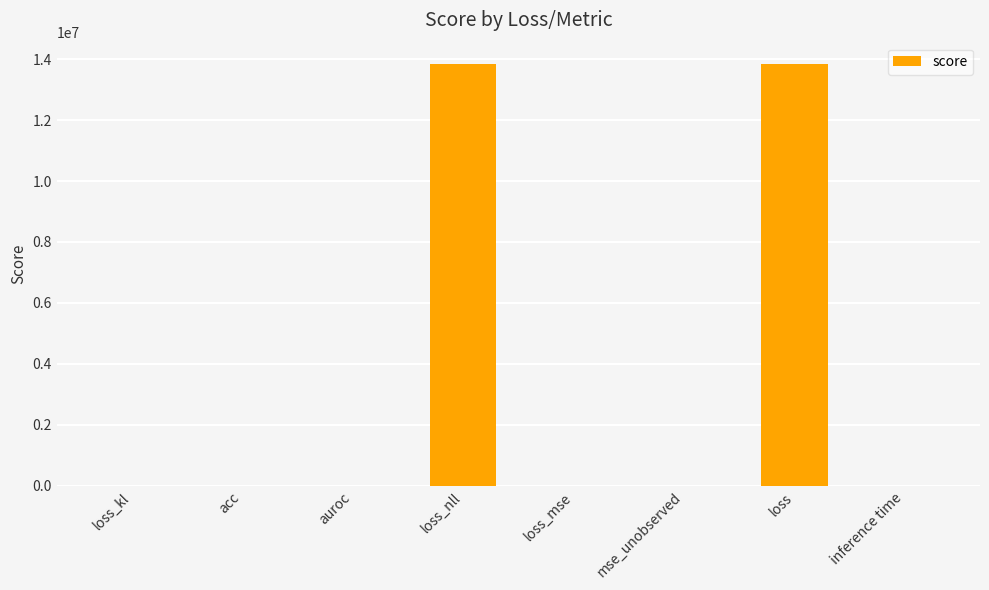

Is it true that the value at inference time is 0.2?

True